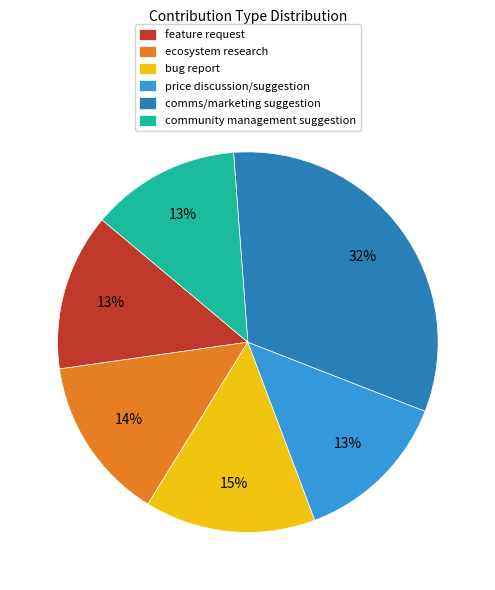

Combined, do bug report and price discussion/suggestion account for over 50%?

No